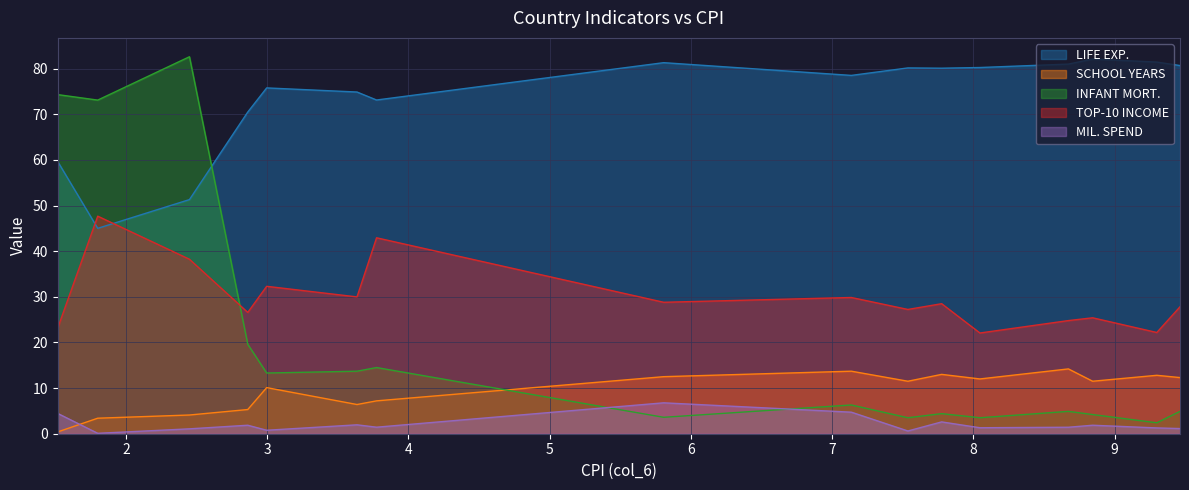

What is the sum of the TOP-10 INCOME values at 7.7751 and 1.7999?

76.2